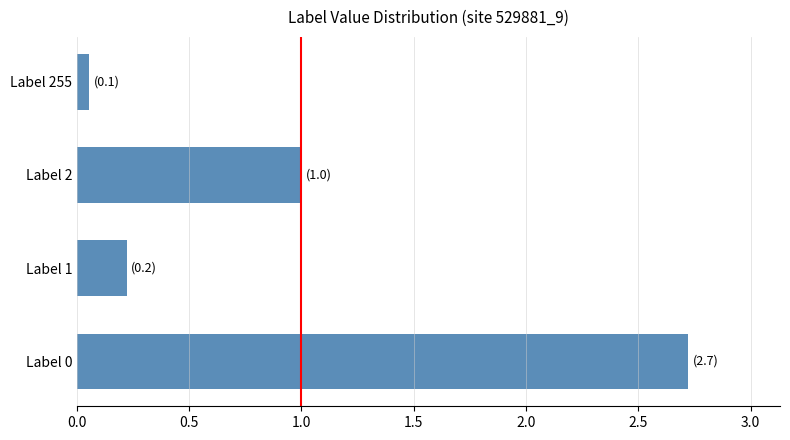

List the labels in order of value, smallest first.

Label 255, Label 1, Label 2, Label 0